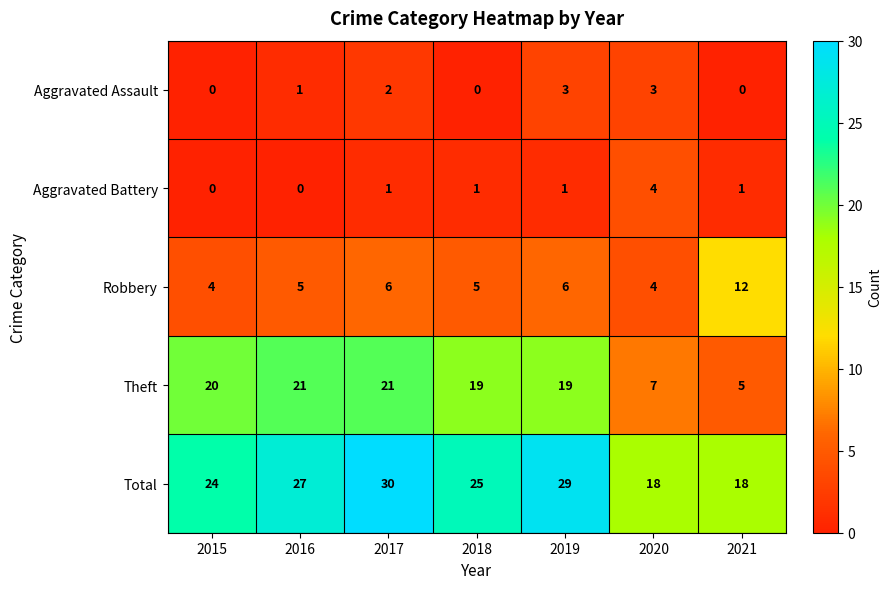

The value of Robbery at 2015 is 6. True or false?

False